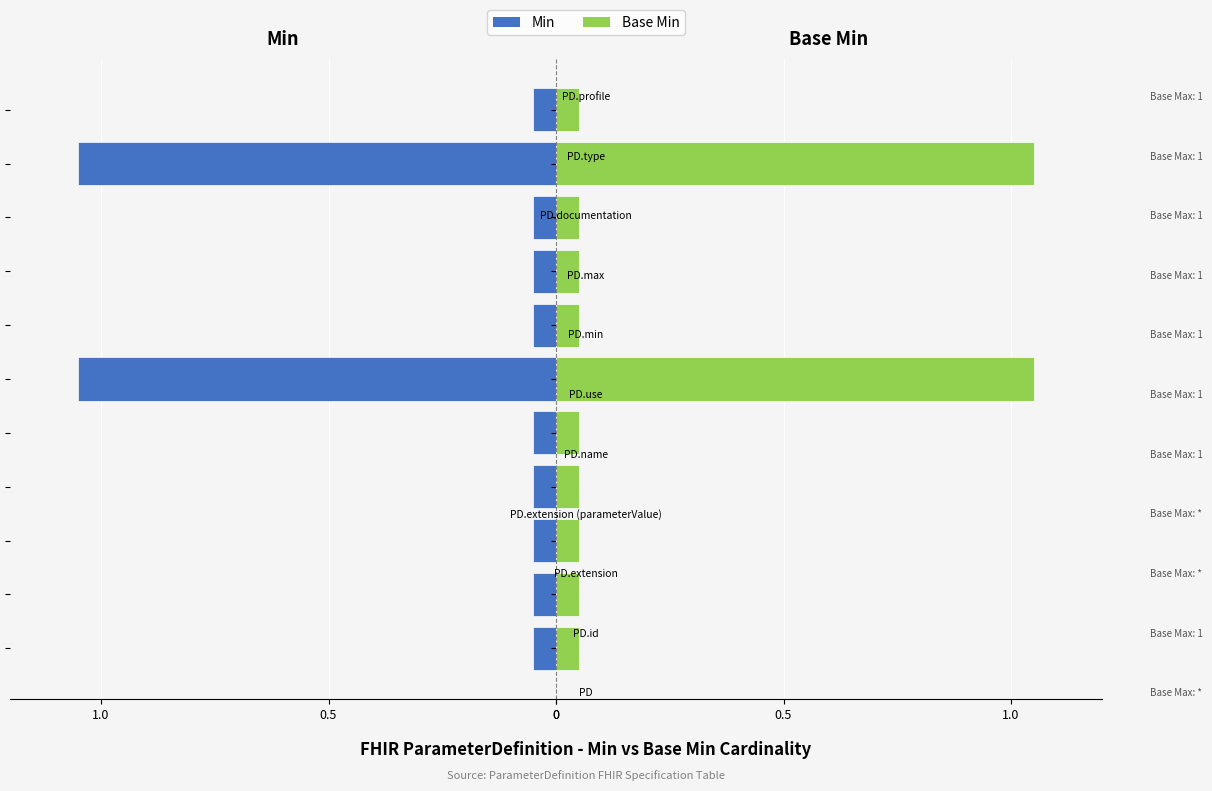

Between 0.5 and 7, which series saw the biggest shift?

Min